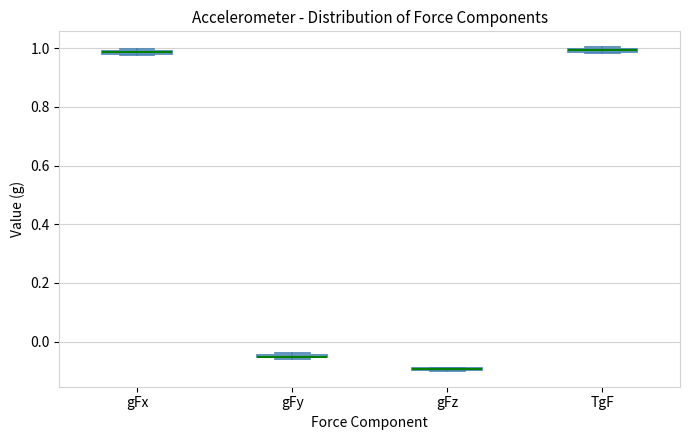

Where is the upper edge of the box for TgF on the y-axis? The values are not printed on the chart, so give them approximately, as read against the axis.

1.00